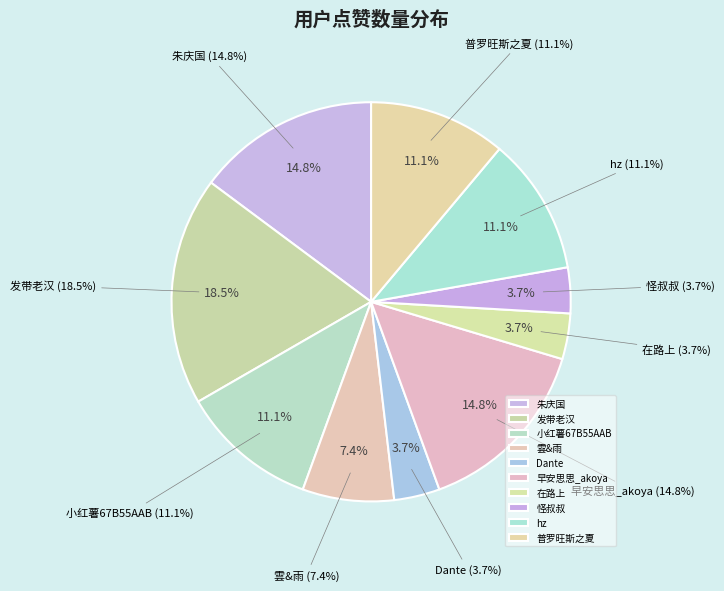

To the nearest percent, what is the combined percentage of 雲&雨 and 早安思思_akoya?

22%